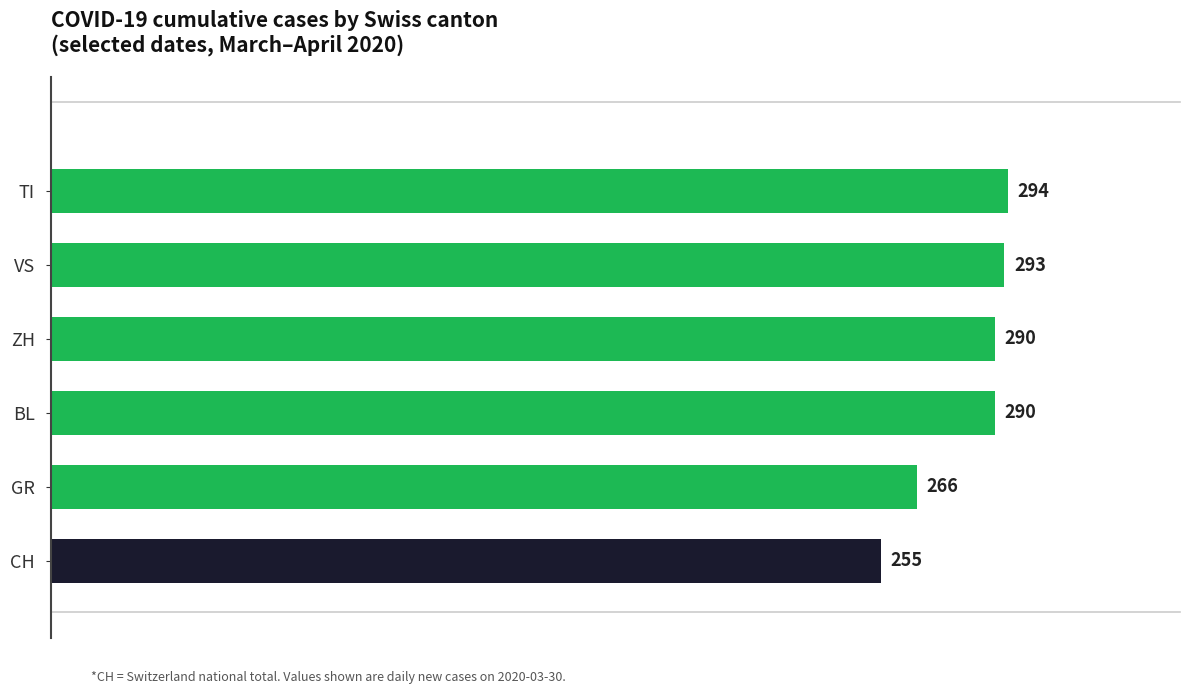

The chart shows a value of 255 at CH. True or false?

True